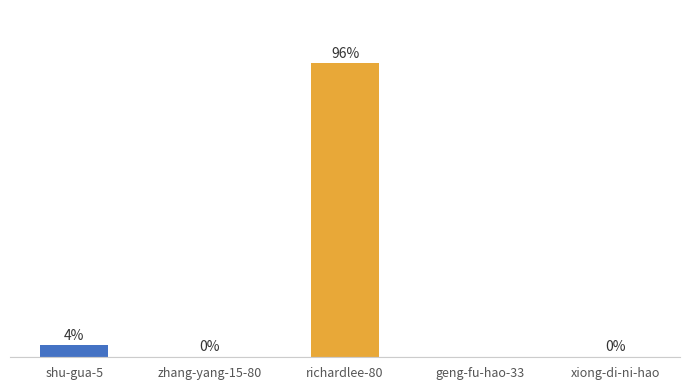

At which label is the value closest to 47?

shu-gua-5